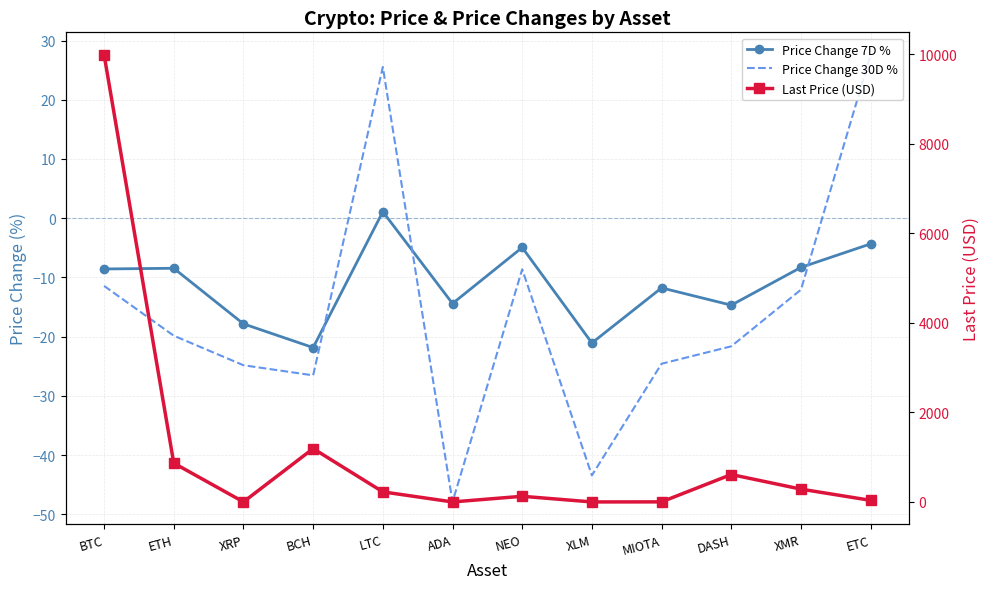

What is the total value across all series at ETH?

838.1